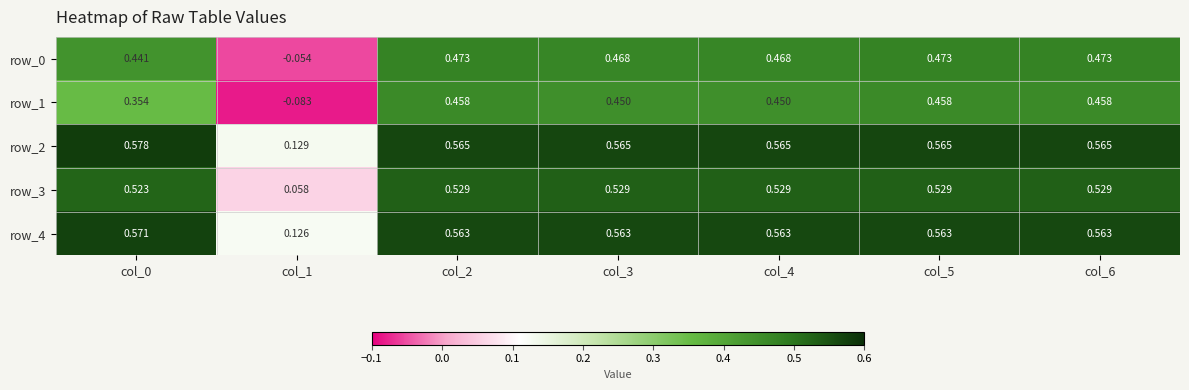

True or false: row_1 has a value of 0.5 at col_2.

True